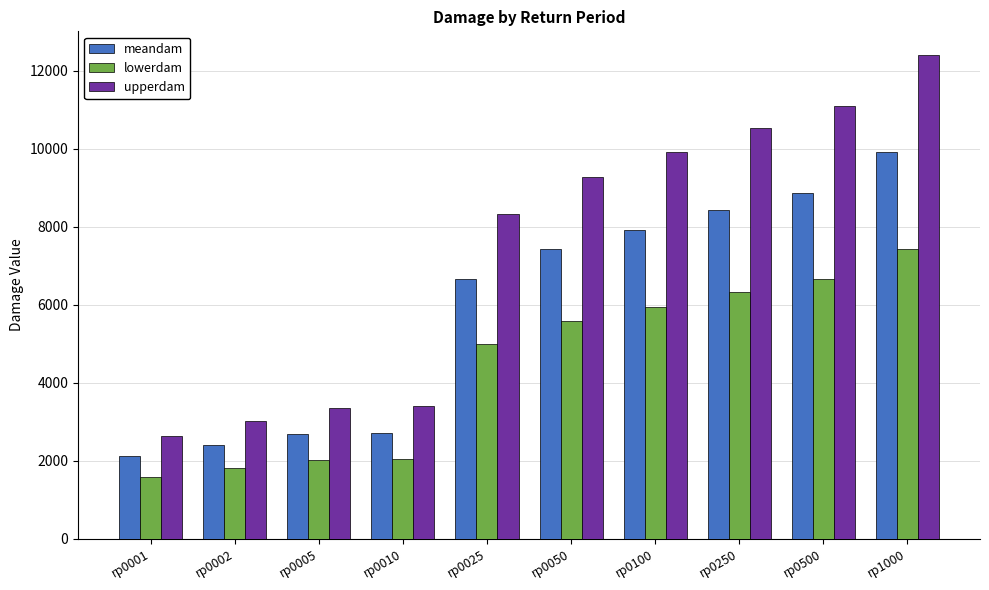

What is the sum of the upperdam values at rp0002 and rp0500?

14105.4